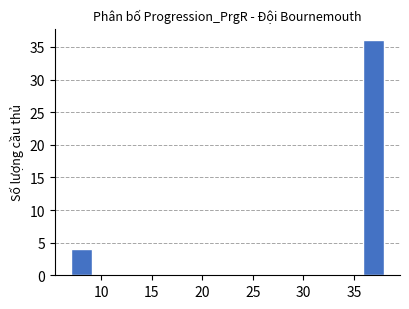

Reading left to right, transcribe this chart: for each bar, give the range it covers on the x-axis and its height. Neither the bar edges nor the heights are printed on the chart, so give them approximately, as read against the axes.

7.0 to 9.0: 4
9.0 to 11.0: 0
11.0 to 13.0: 0
13.0 to 15.5: 0
15.5 to 17.5: 0
17.5 to 19.5: 0
19.5 to 21.5: 0
21.5 to 23.5: 0
23.5 to 25.5: 0
25.5 to 27.5: 0
27.5 to 29.5: 0
29.5 to 32.0: 0
32.0 to 34.0: 0
34.0 to 36.0: 0
36.0 to 38.0: 36